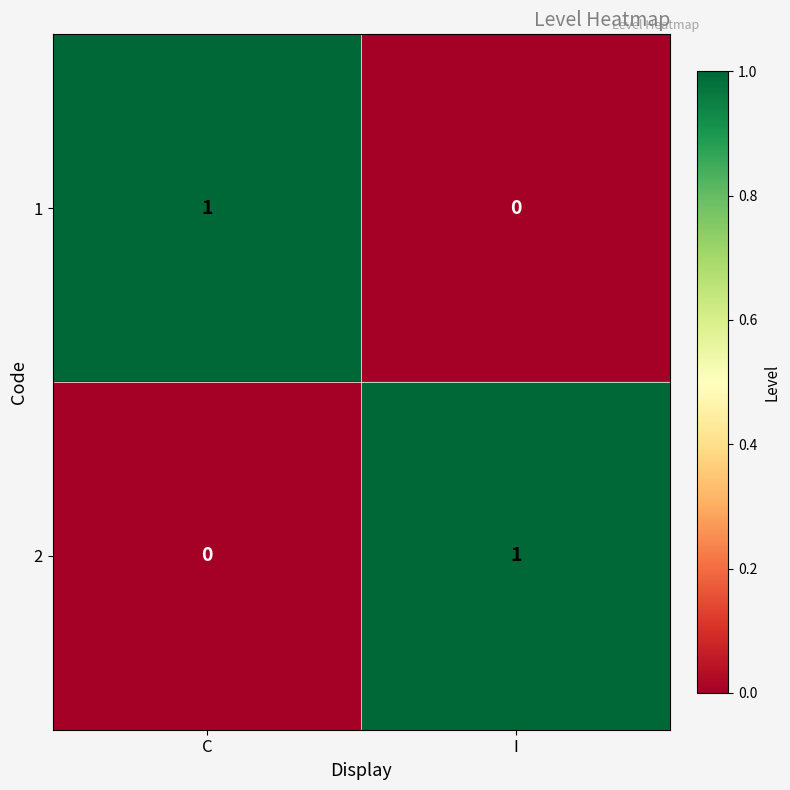

Reading right to left, transcribe all the data shown in this chart.

1: 0	1
2: 1	0